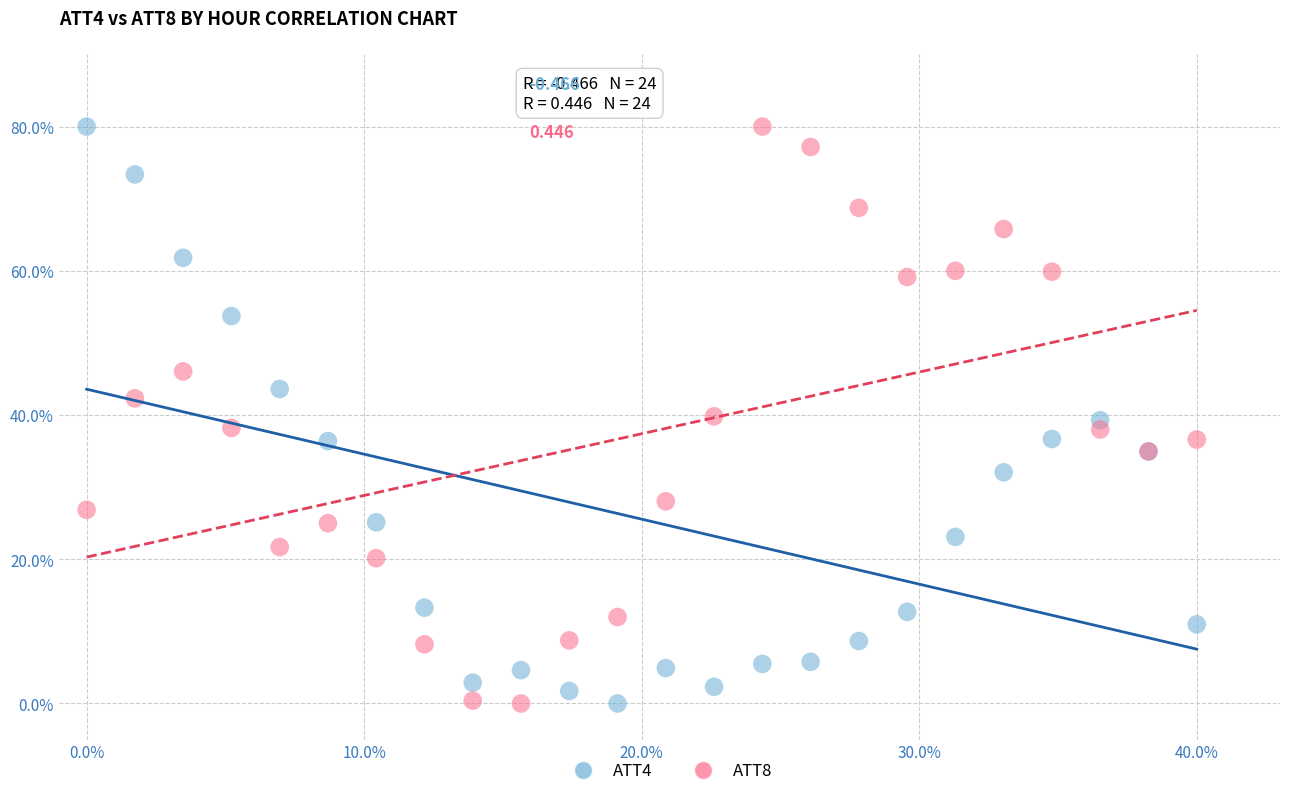

What is the X range (max minus min) for the scatter plot?

40.0